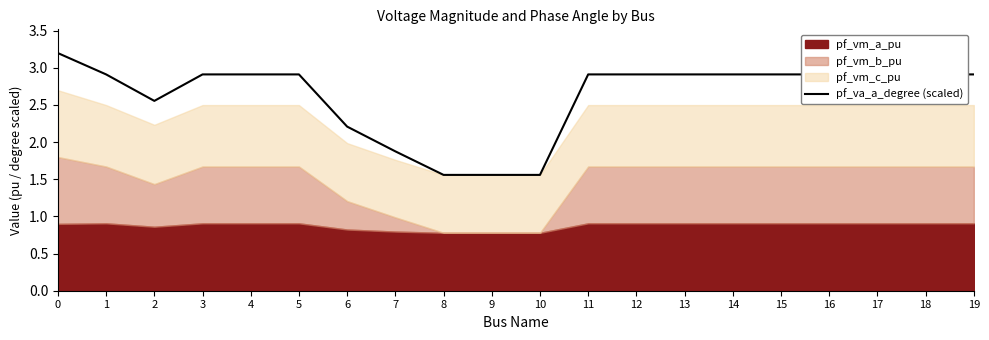

True or false: the data has more than 1 interior local peaks.

True